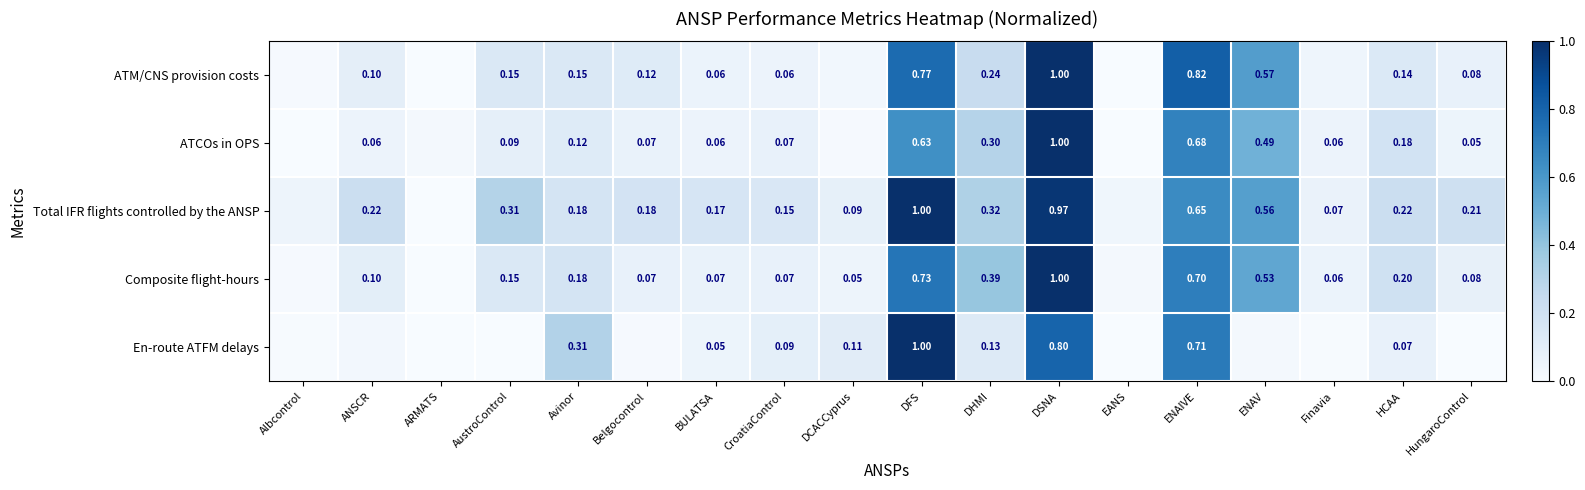

True or false: ATCOs in OPS has a value of 0.0 at Albcontrol.

False